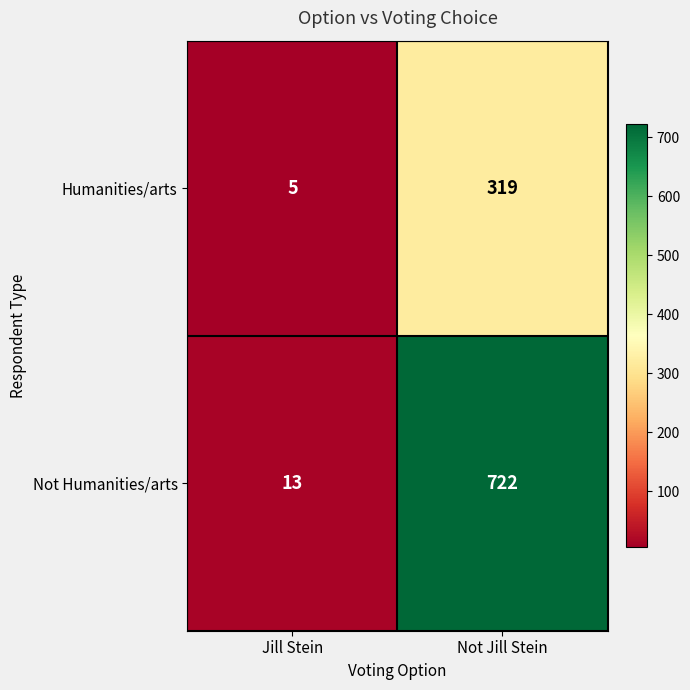

Reading left to right, extract all data points from this chart.

Humanities/arts: 5	319
Not Humanities/arts: 13	722